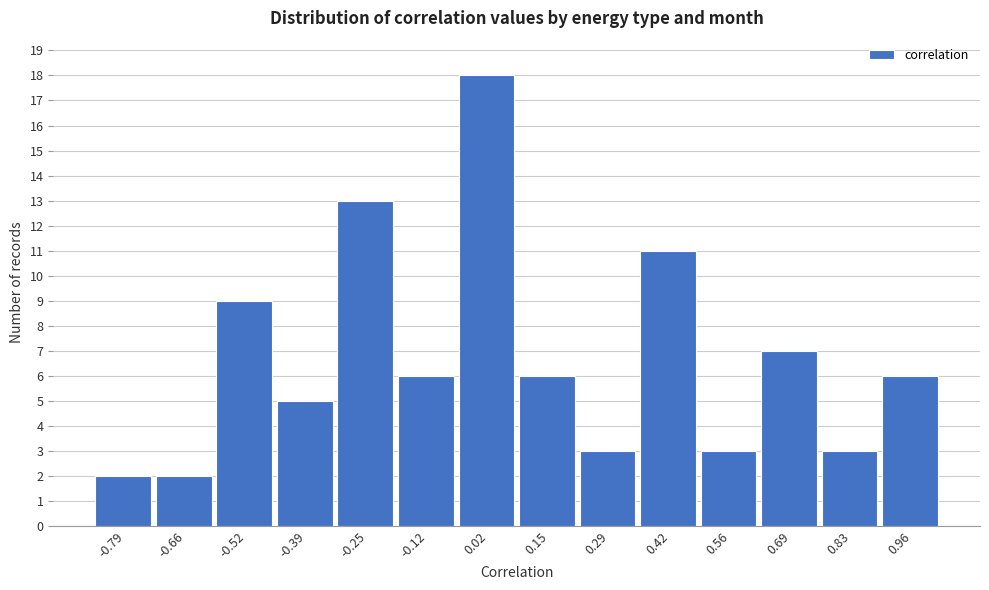

Reading left to right, list every bar in this chart as the range it spans on the x-axis followed by its height. Neither the bar edges nor the heights are printed on the chart, so give them approximately, as read against the axes.

-0.86 to -0.72: 2
-0.72 to -0.60: 2
-0.60 to -0.46: 9
-0.46 to -0.32: 5
-0.32 to -0.18: 13
-0.18 to -0.06: 6
-0.06 to 0.08: 18
0.08 to 0.22: 6
0.22 to 0.36: 3
0.36 to 0.48: 11
0.48 to 0.62: 3
0.62 to 0.76: 7
0.76 to 0.90: 3
0.90 to 1.02: 6